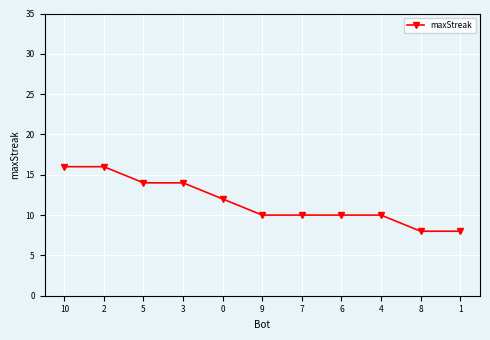

What is the value of the 6th point from the left?

10